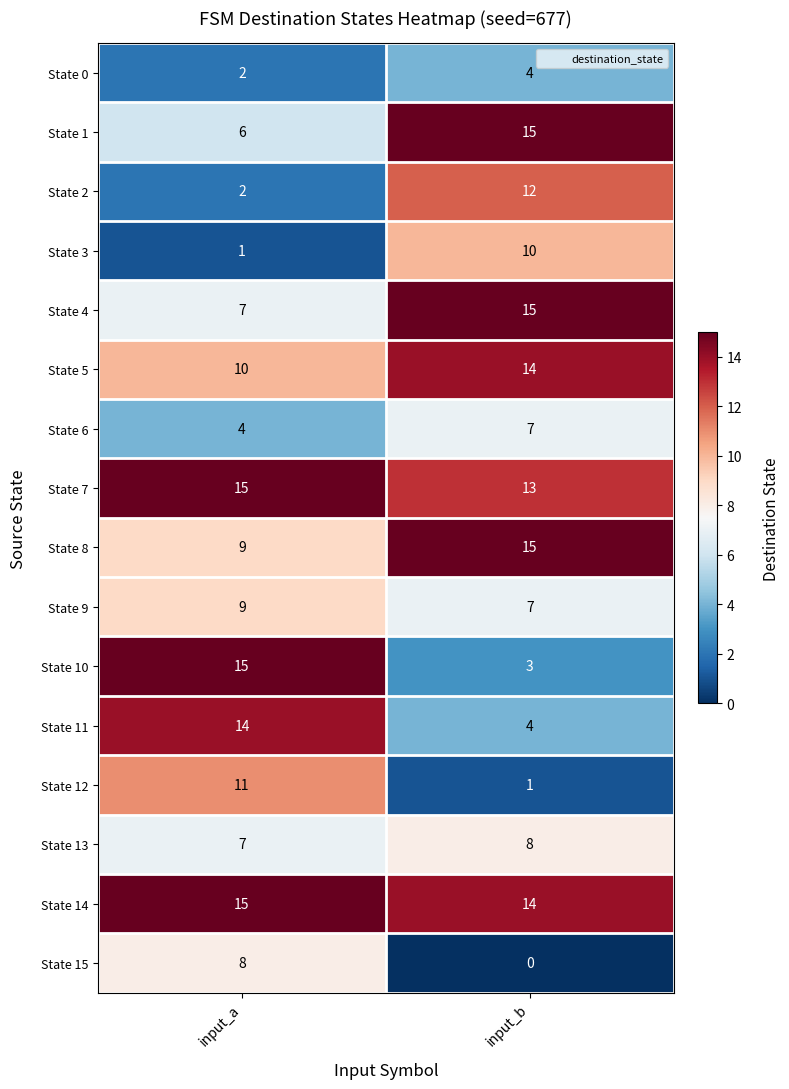

Between input_a and input_b, which series saw the biggest shift?

State 10